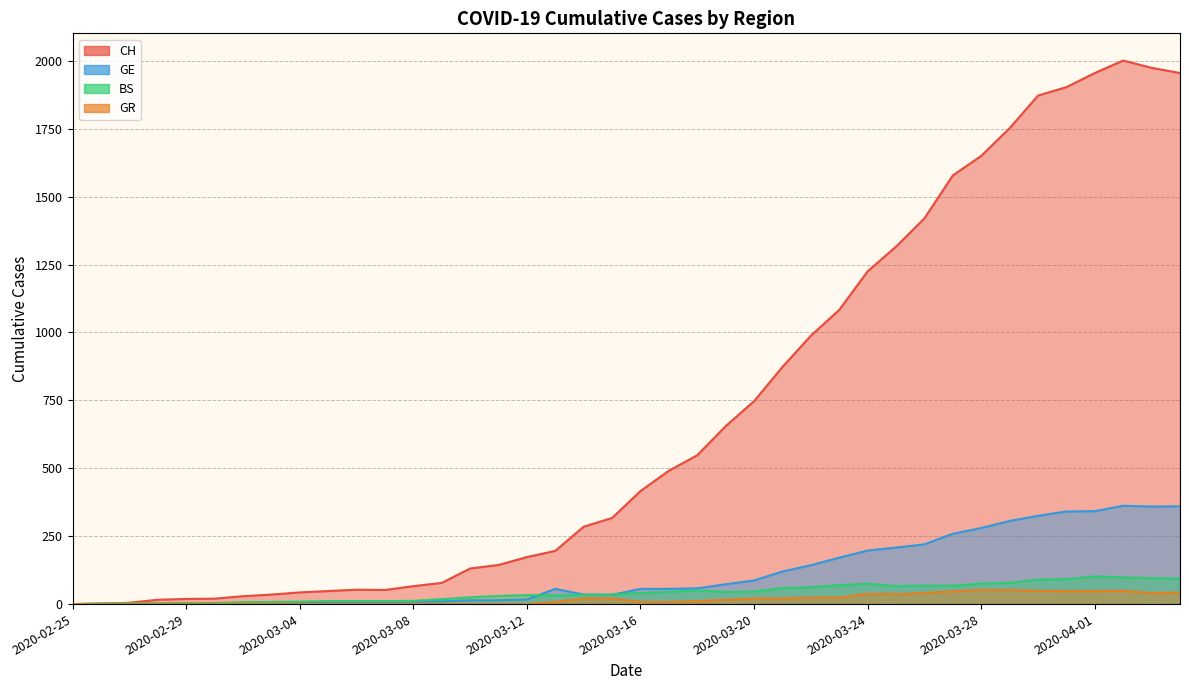

What position from the left is 2020-03-10?

15